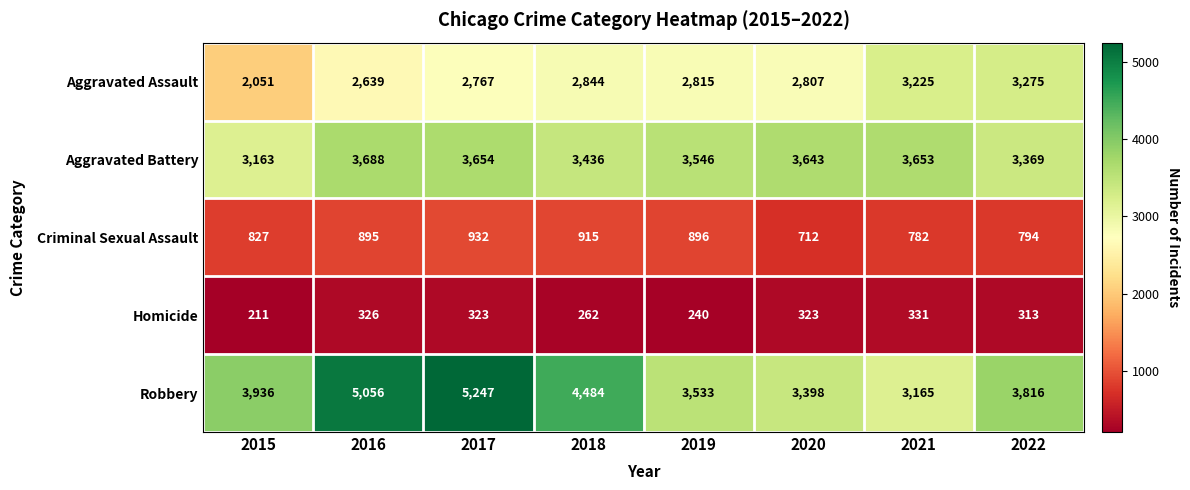

Which series has the widest spread of values?

Robbery